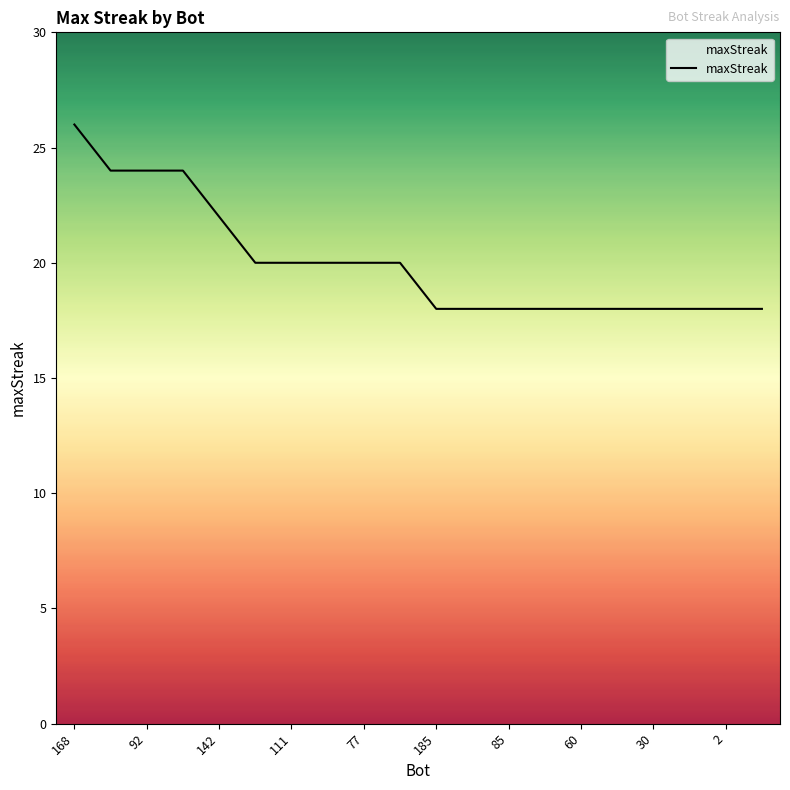

Reading left to right, extract all data points from this chart.

26	24	24	24	22	20	20	20	20	20	18	18	18	18	18	18	18	18	18	18